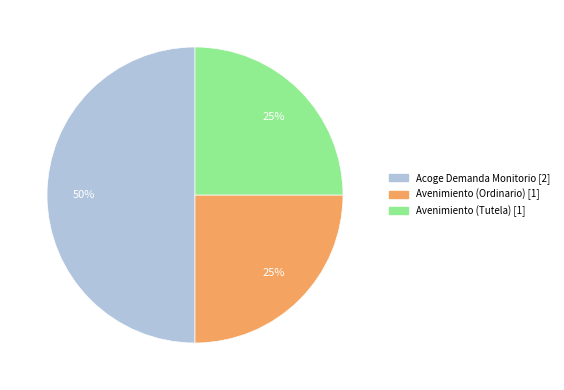

What is the ratio of the value at Acoge Demanda Monitorio to the value at Avenimiento (Ordinario)?

2.0